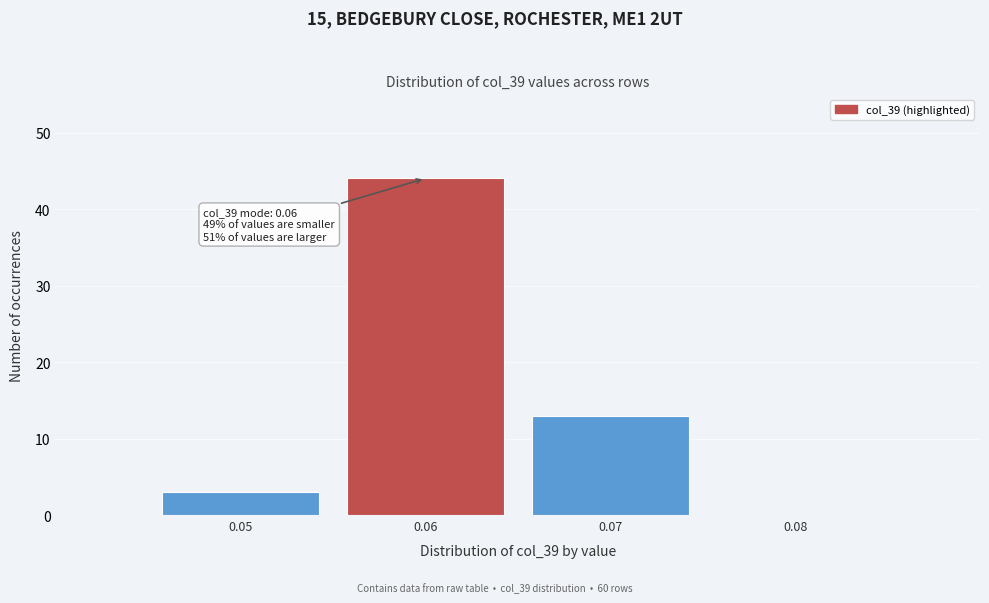

Which range on the x-axis has the tallest bar?

0.055 to 0.065